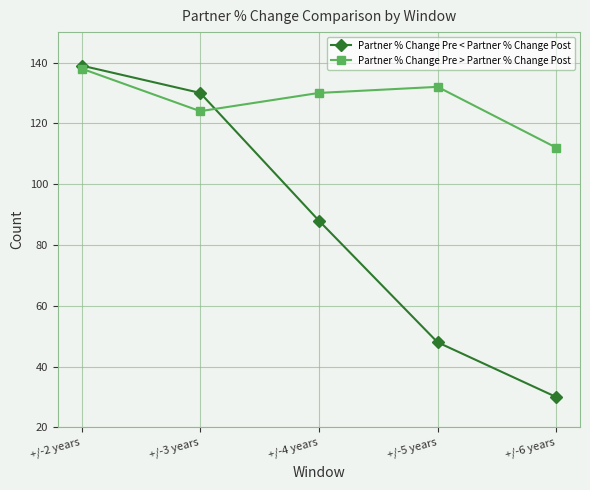

What is the value of the Partner % Change Pre > Partner % Change Post point at the 4th from the left?

132